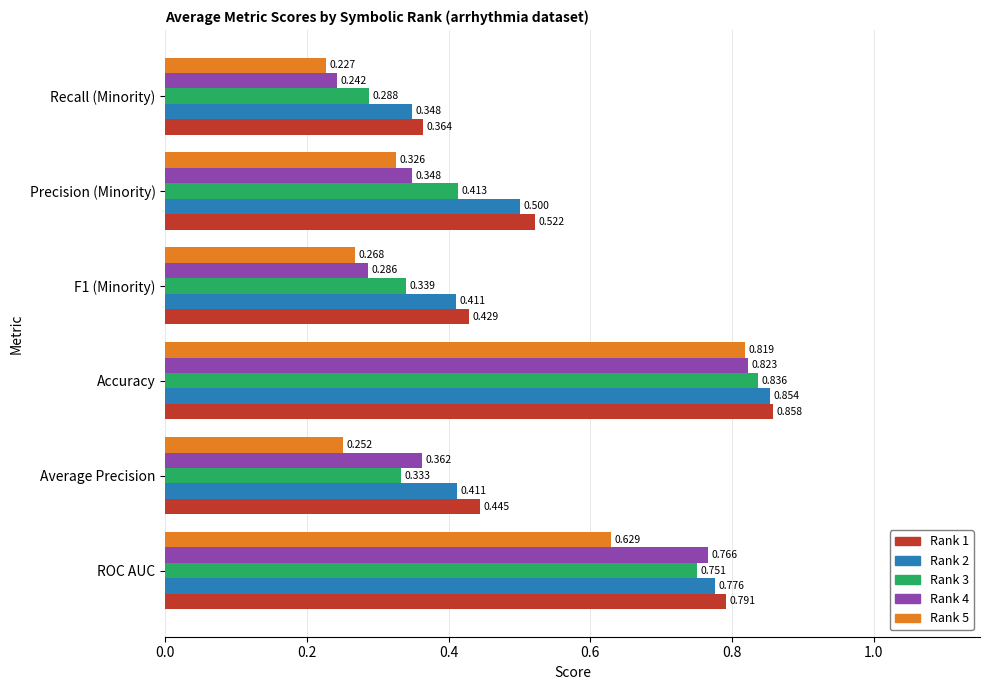

Where is Rank 2 nearest to the value 0?

Recall (Minority)